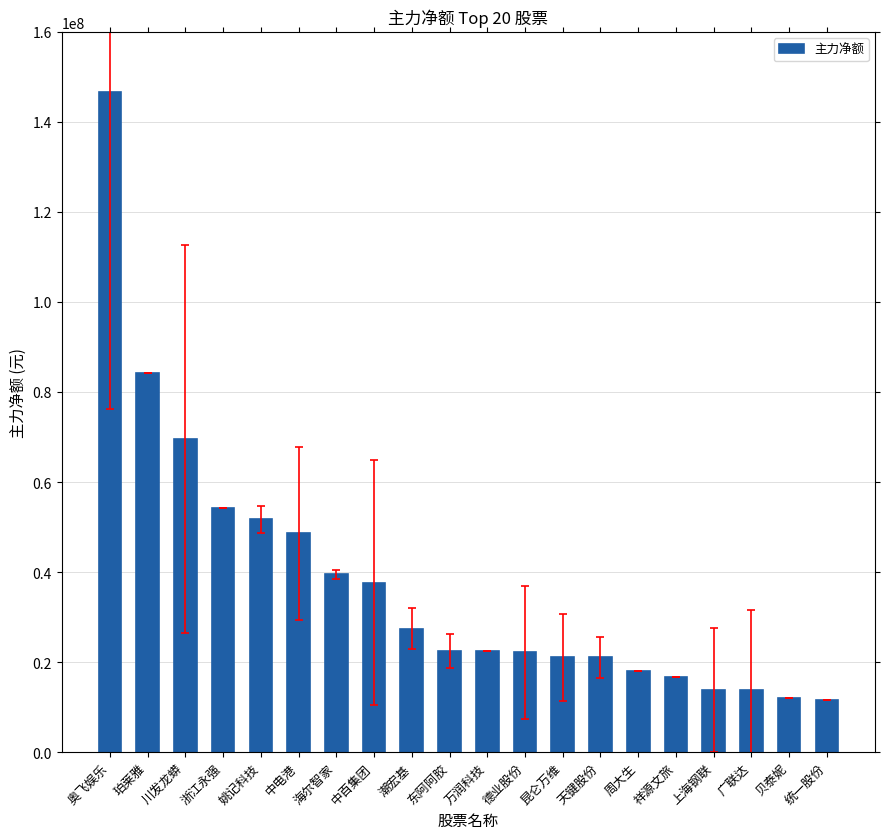

Are the bars grouped side by side (vs. stacked)?

No